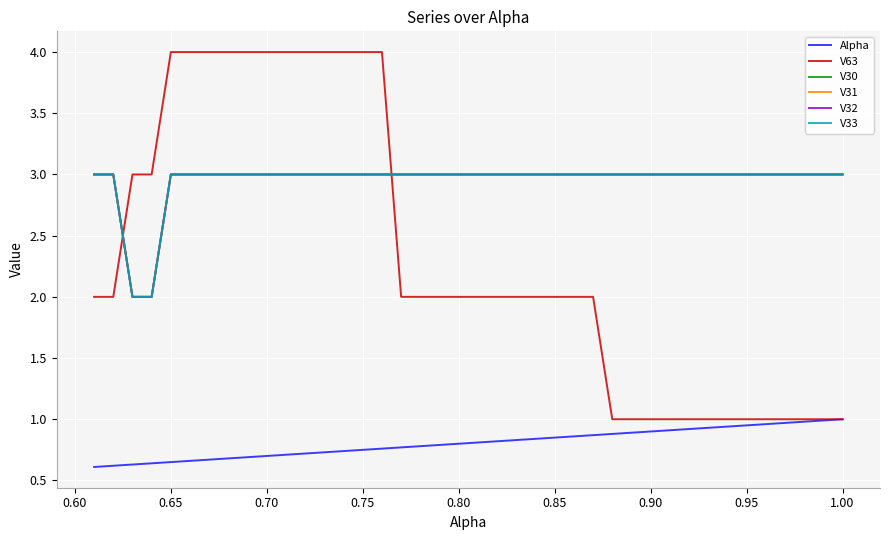

What is the maximum value shown in the chart?

4.0